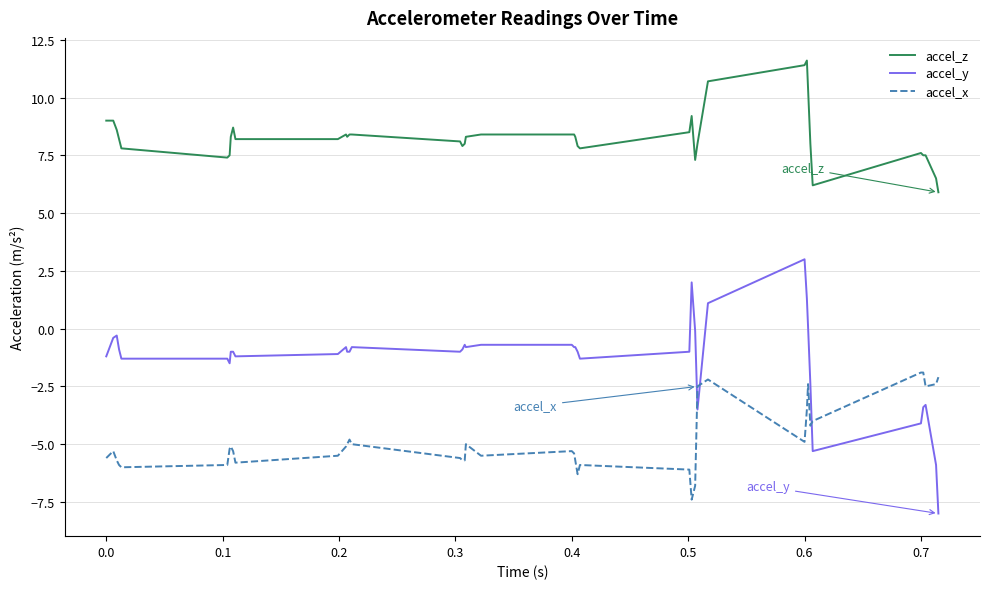

Which series has the largest range (max minus min)?

accel_y